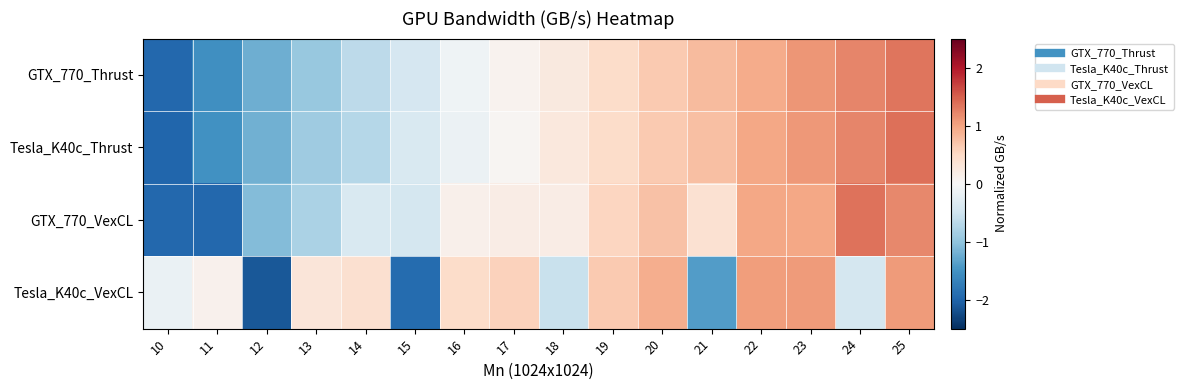

Which category has the highest value across all series?

25